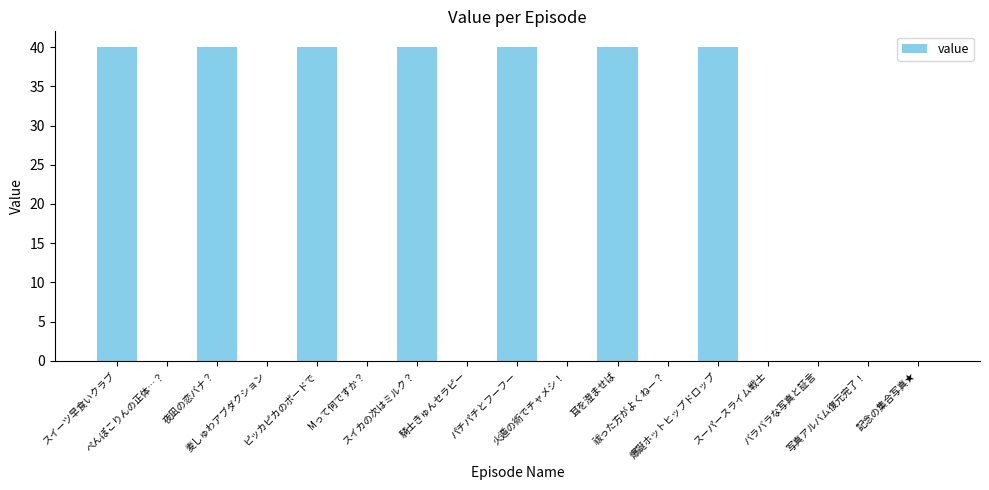

What is the maximum value shown in the chart?

40